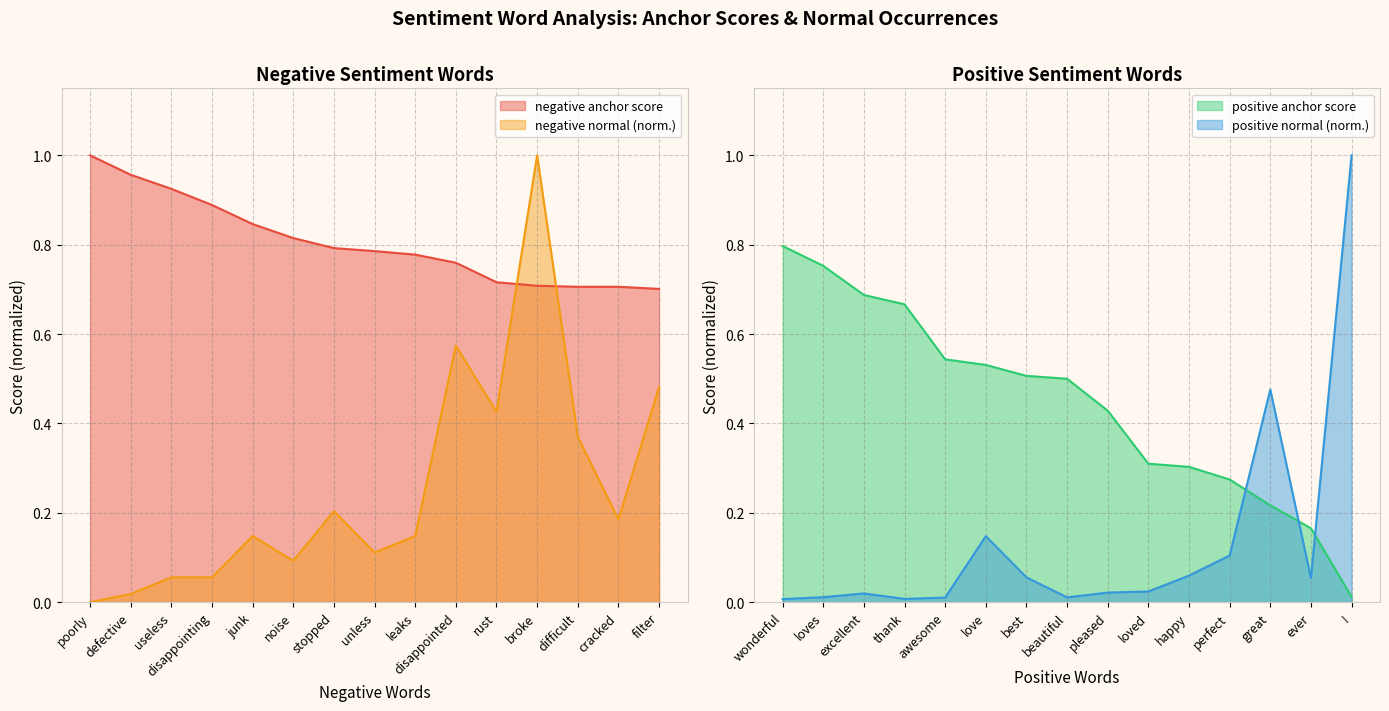

Which series ends up on top after the final intersection of negative normal (norm.) and negative anchor score?

negative anchor score